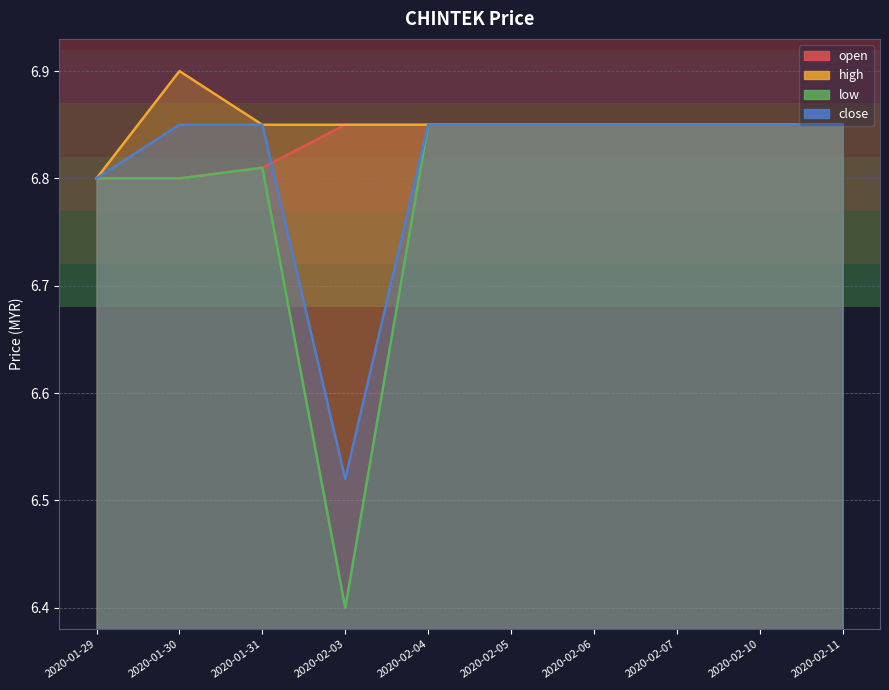

Reading left to right, what are all the values shown in this chart?

open: 2020-01-29=6.8	2020-01-30=6.8	2020-01-31=6.8	2020-02-03=6.8	2020-02-04=6.8	2020-02-05=6.8	2020-02-06=6.8	2020-02-07=6.8	2020-02-10=6.8	2020-02-11=6.8
high: 2020-01-29=6.8	2020-01-30=6.9	2020-01-31=6.8	2020-02-03=6.8	2020-02-04=6.8	2020-02-05=6.8	2020-02-06=6.8	2020-02-07=6.8	2020-02-10=6.8	2020-02-11=6.8
low: 2020-01-29=6.8	2020-01-30=6.8	2020-01-31=6.8	2020-02-03=6.4	2020-02-04=6.8	2020-02-05=6.8	2020-02-06=6.8	2020-02-07=6.8	2020-02-10=6.8	2020-02-11=6.8
close: 2020-01-29=6.8	2020-01-30=6.8	2020-01-31=6.8	2020-02-03=6.5	2020-02-04=6.8	2020-02-05=6.8	2020-02-06=6.8	2020-02-07=6.8	2020-02-10=6.8	2020-02-11=6.8